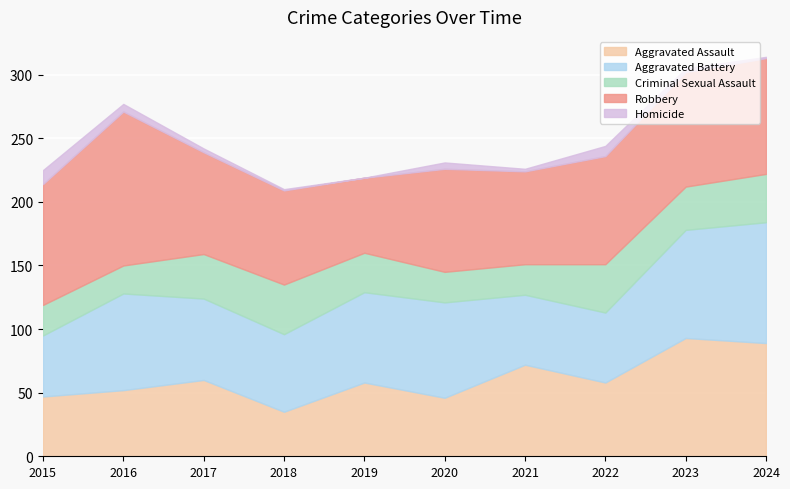

At which category does Aggravated Battery reach its first local peak?

2016